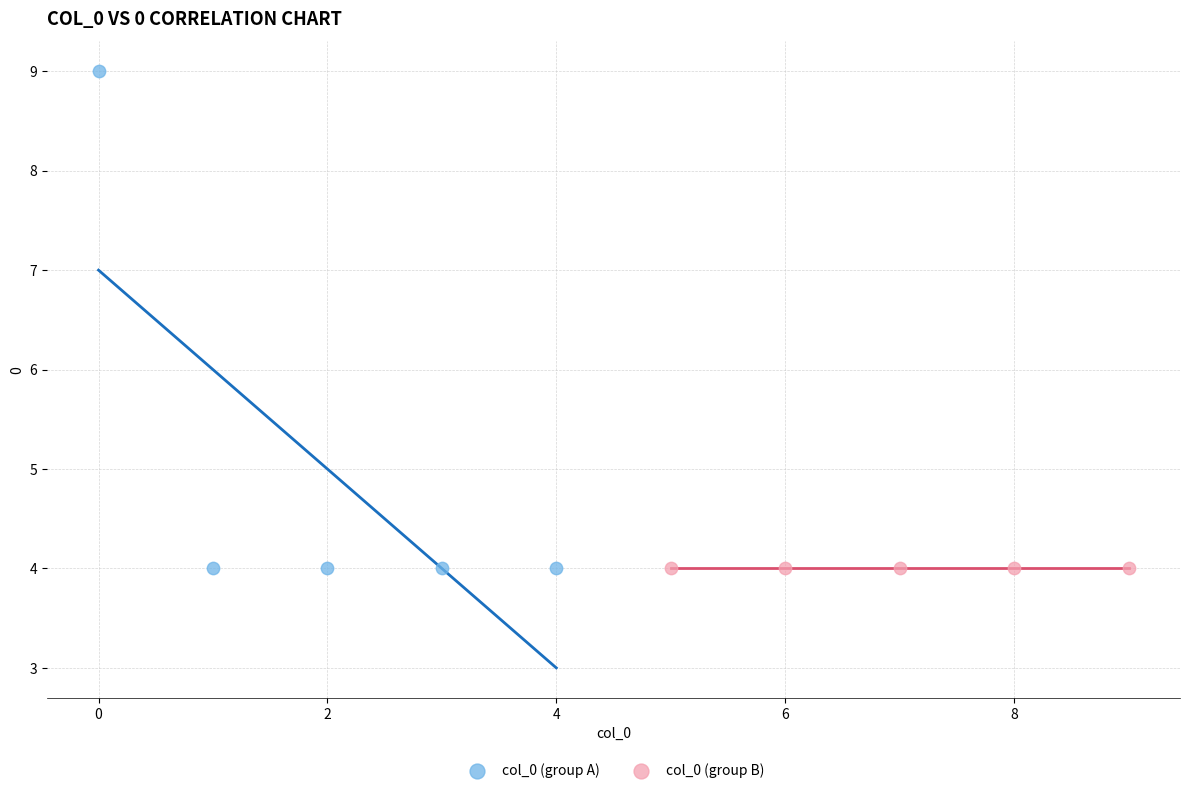

Which series reaches the maximum Y coordinate?

col_0 (group A)